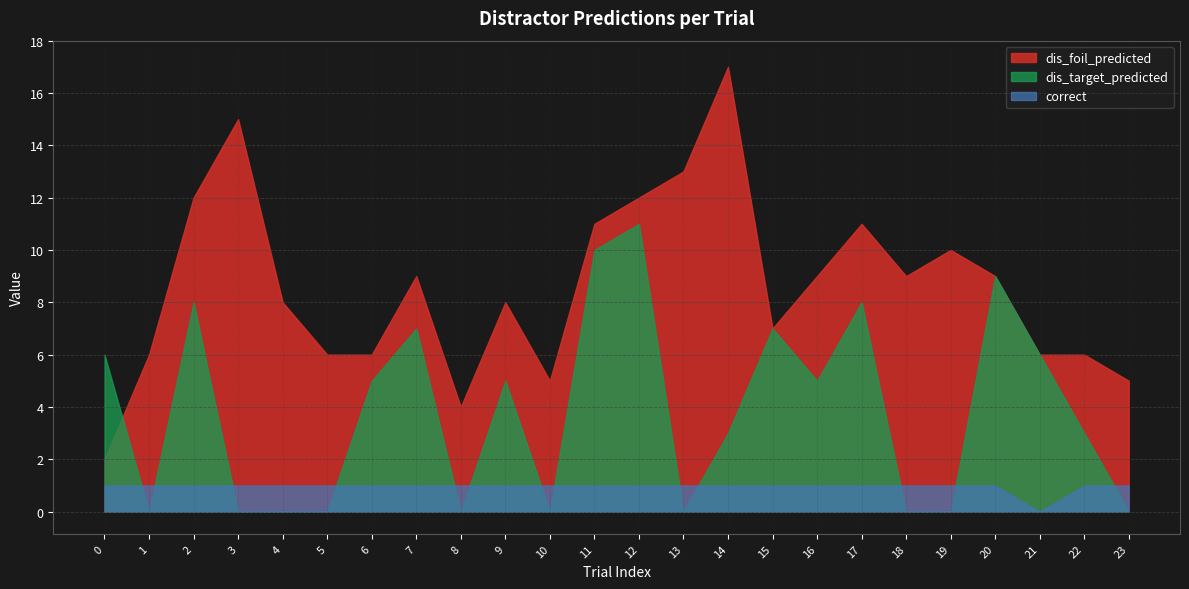

How many interior local valleys does the dis_foil_predicted series have?

4